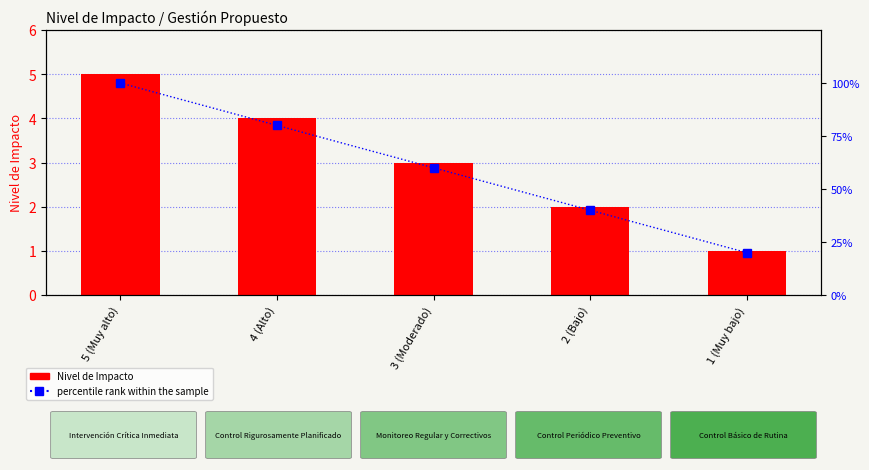

Reading right to left, what are all the values shown in this chart?

Nivel de Impacto: 1	2	3	4	5
percentile rank within the sample: 20	40	60	80	100